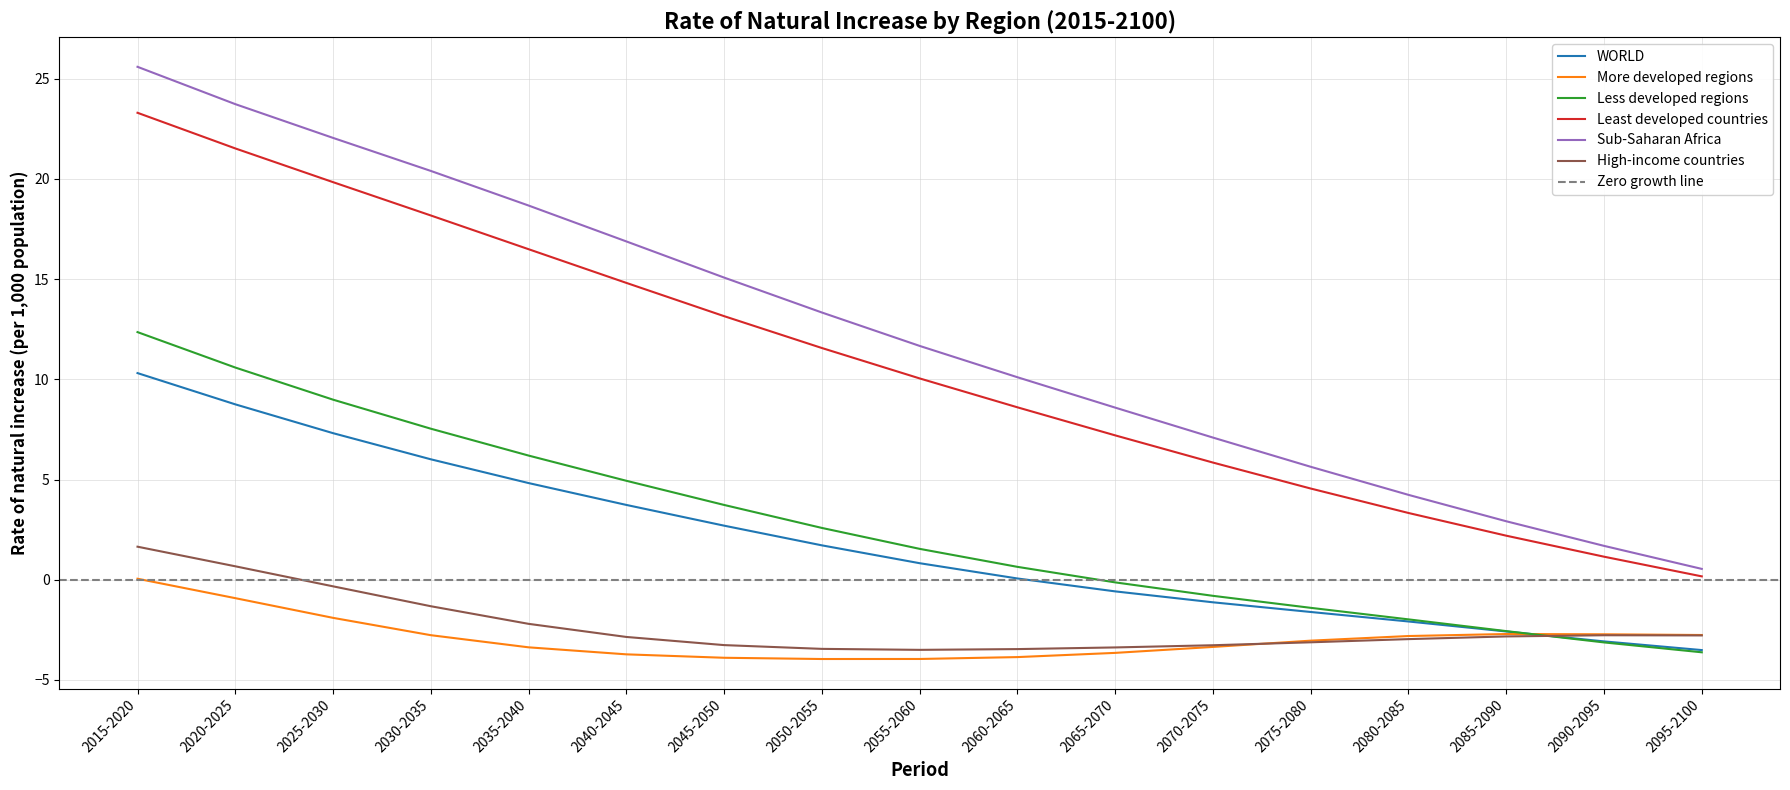

Which series has the largest total across all categories?

Sub-Saharan Africa